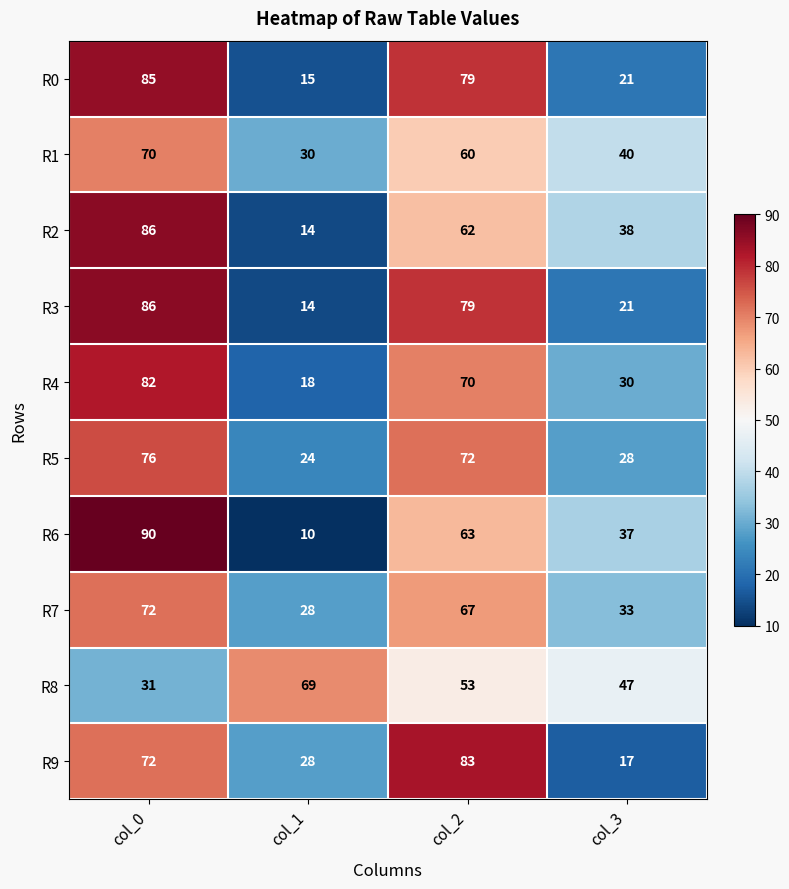

At which label does R5 first exceed 72?

col_0